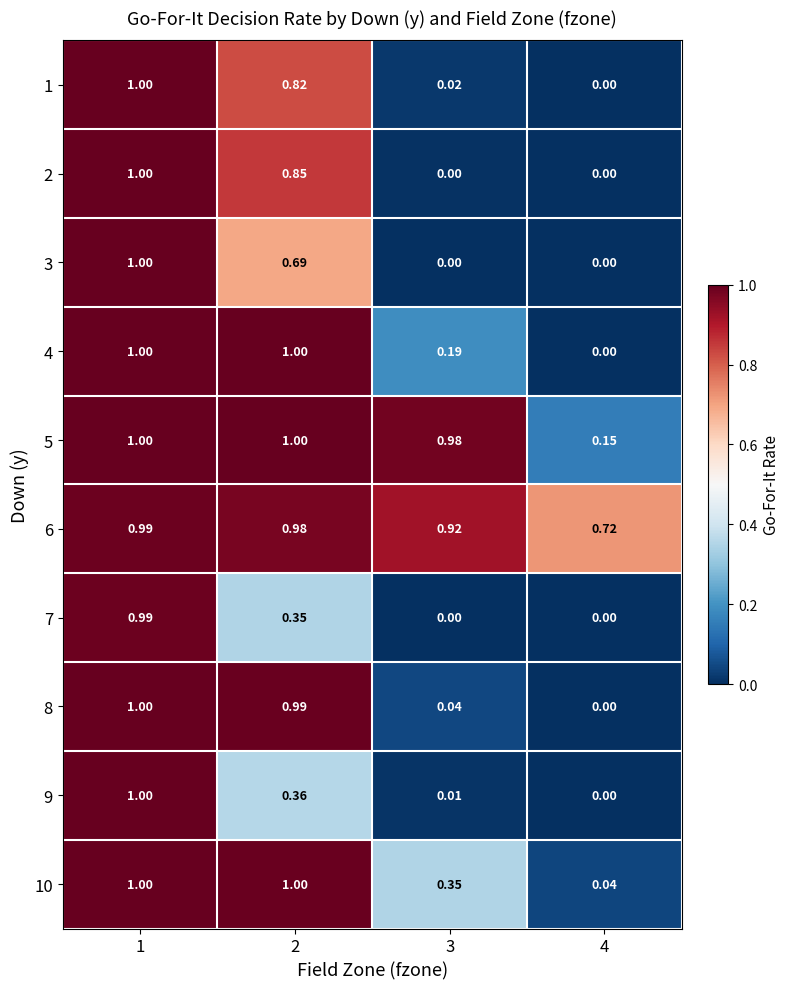

Is the value of 5 at 4 greater than the value of 8 at 4?

Yes